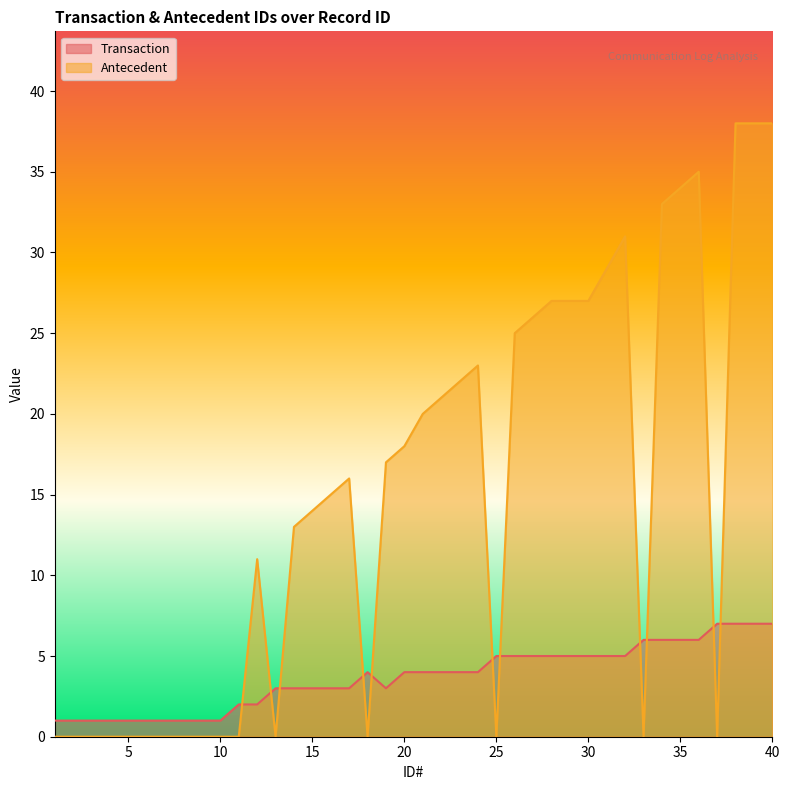

Which series changed the most between 22 and 26?

Antecedent